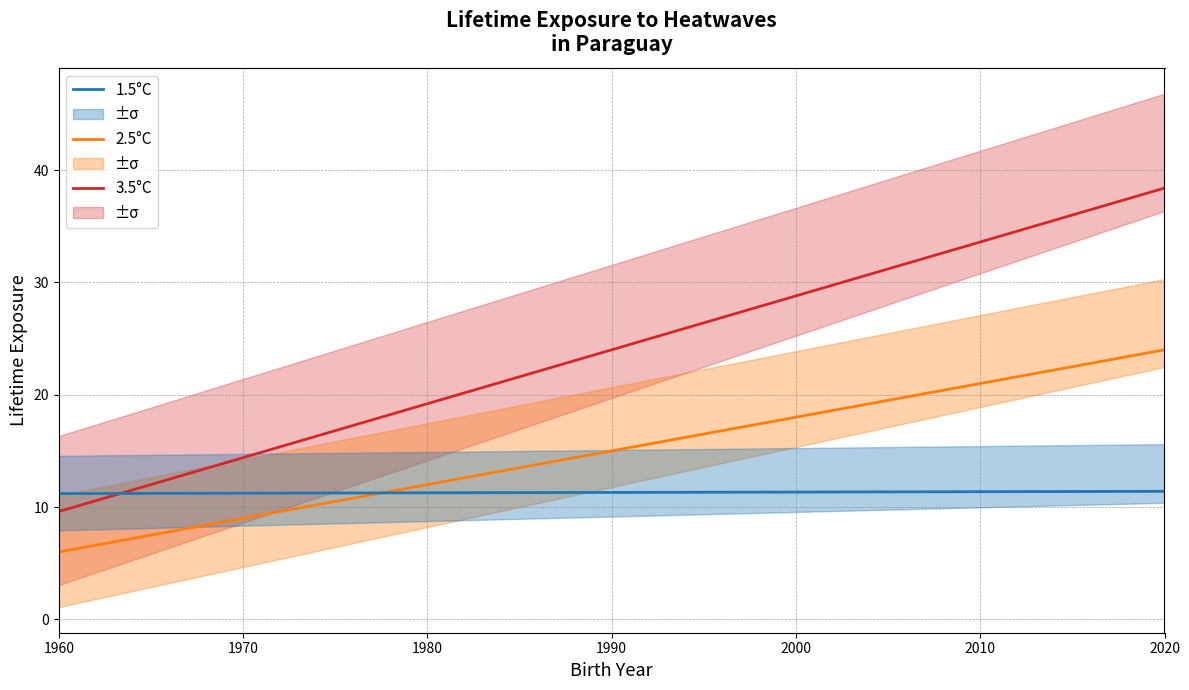

What is the sum of the 1.5°C values at 1980 and 2010?

22.6